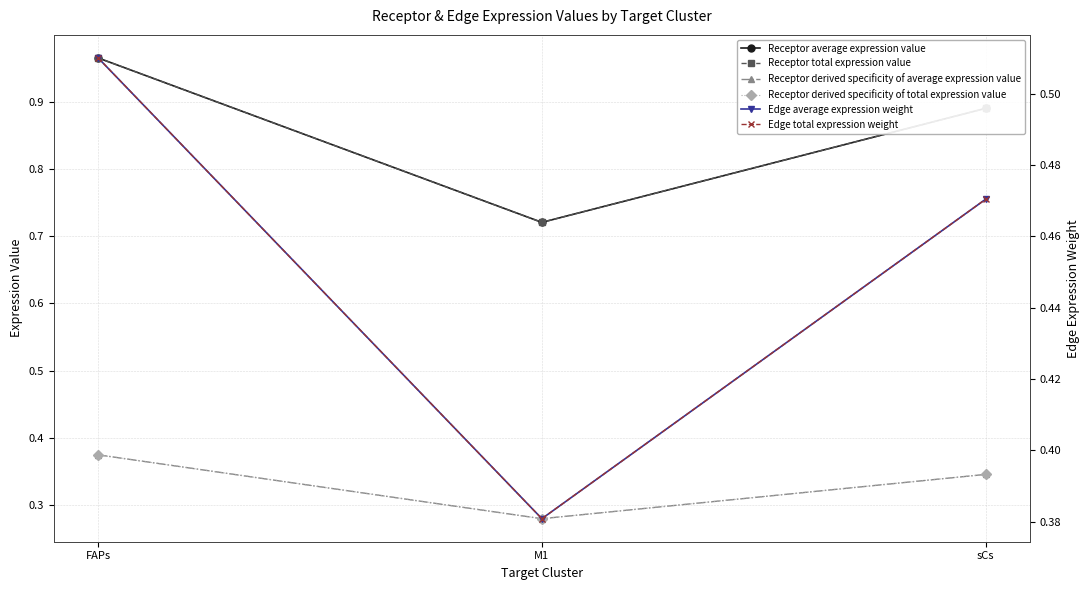

Which series has the largest total across all categories?

Receptor average expression value